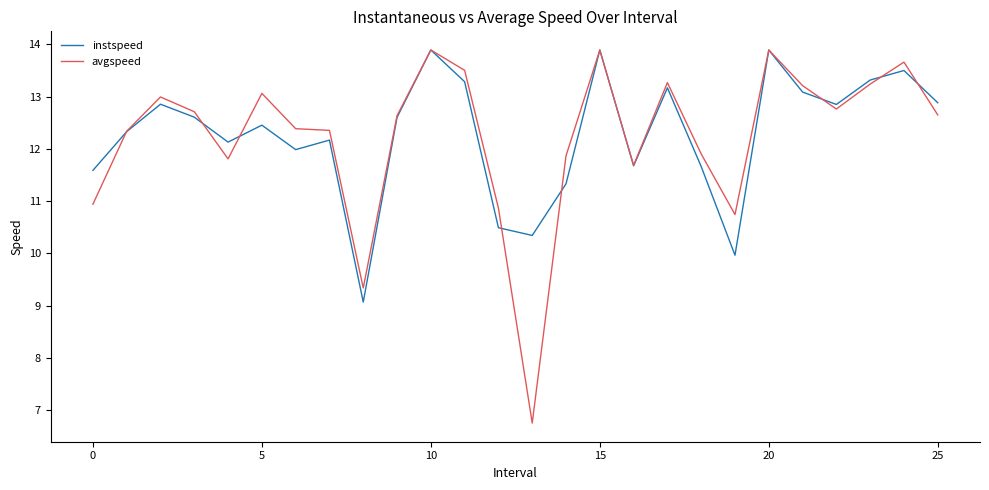

Which series has the widest spread of values?

avgspeed